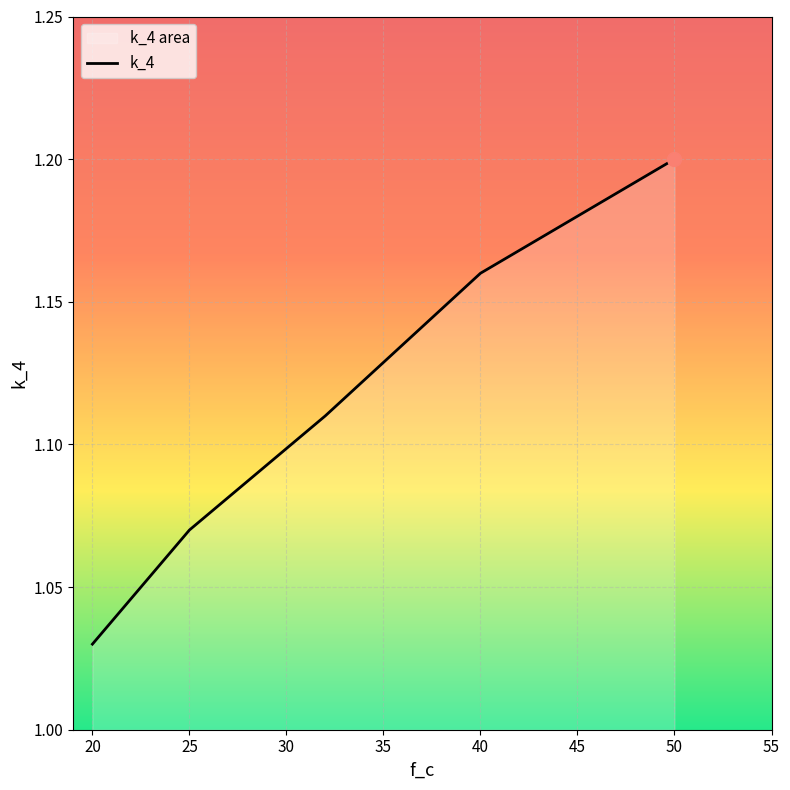

What is the smallest value displayed?

1.0